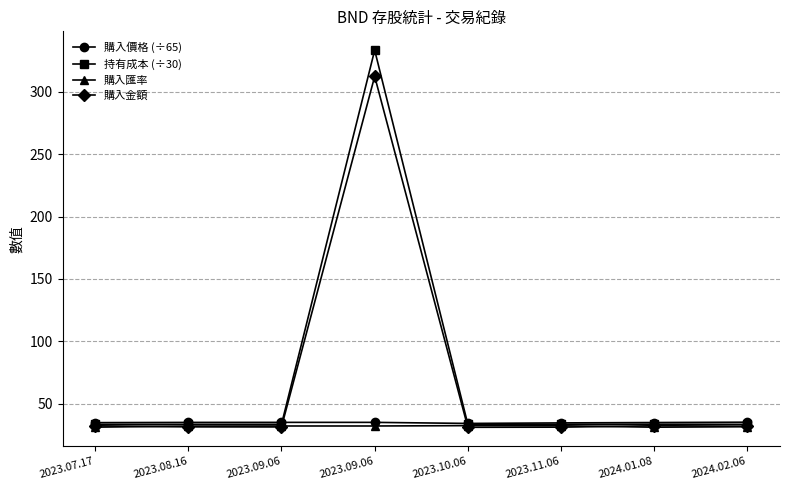

What is the maximum value shown in the chart?

333.4